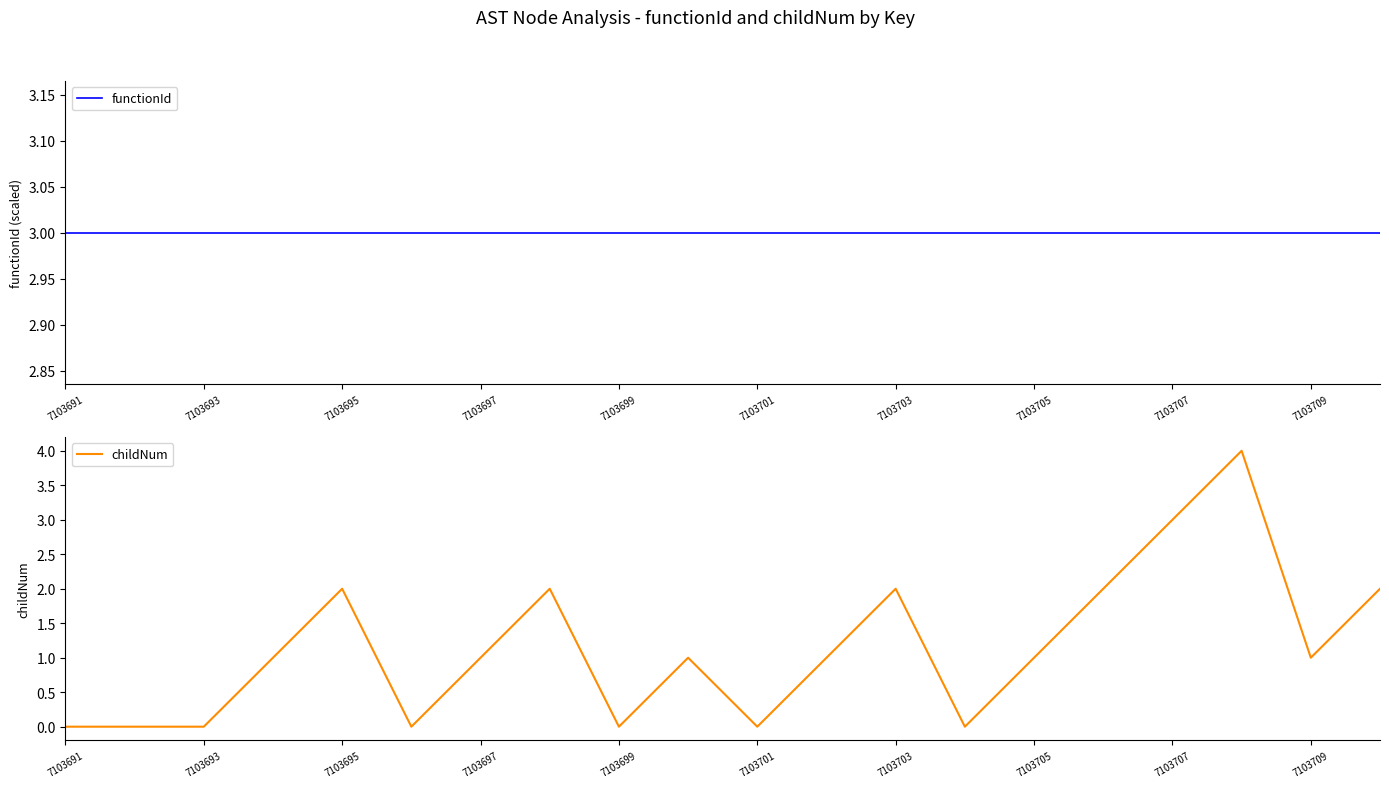

Is it true that childNum equals 0 at 7103701?

True